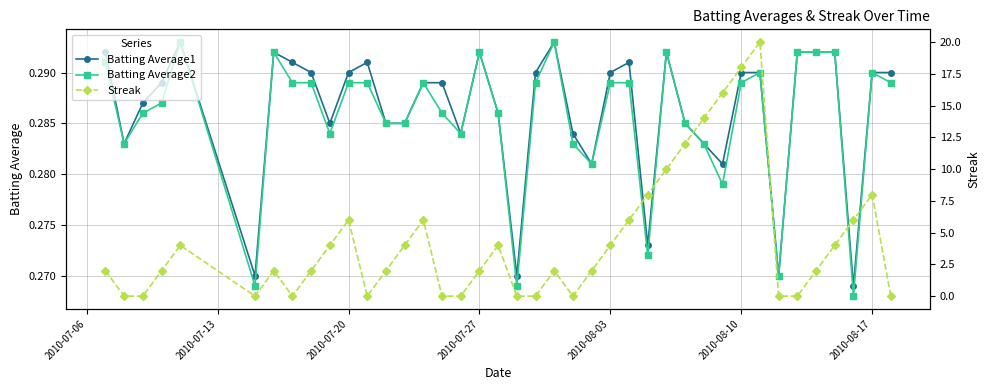

Count the Batting Average2 values in the range 0 to 1.

40